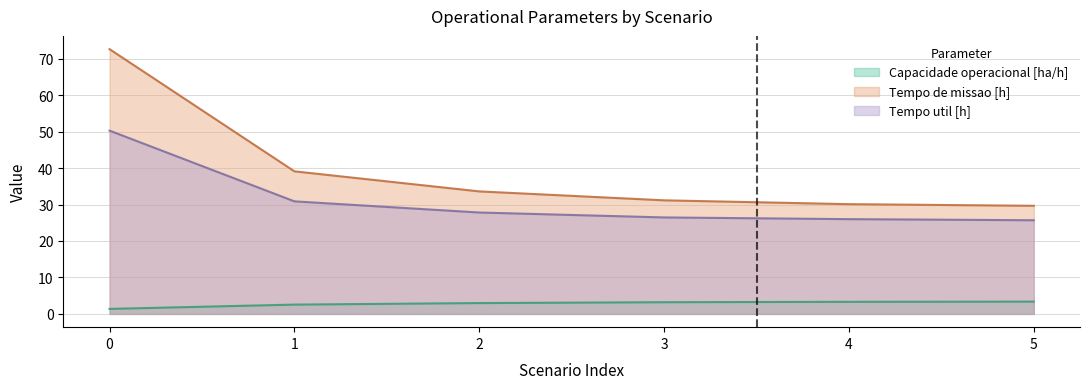

What is the difference between the Tempo util [h] values at 2 and 1?

3.1